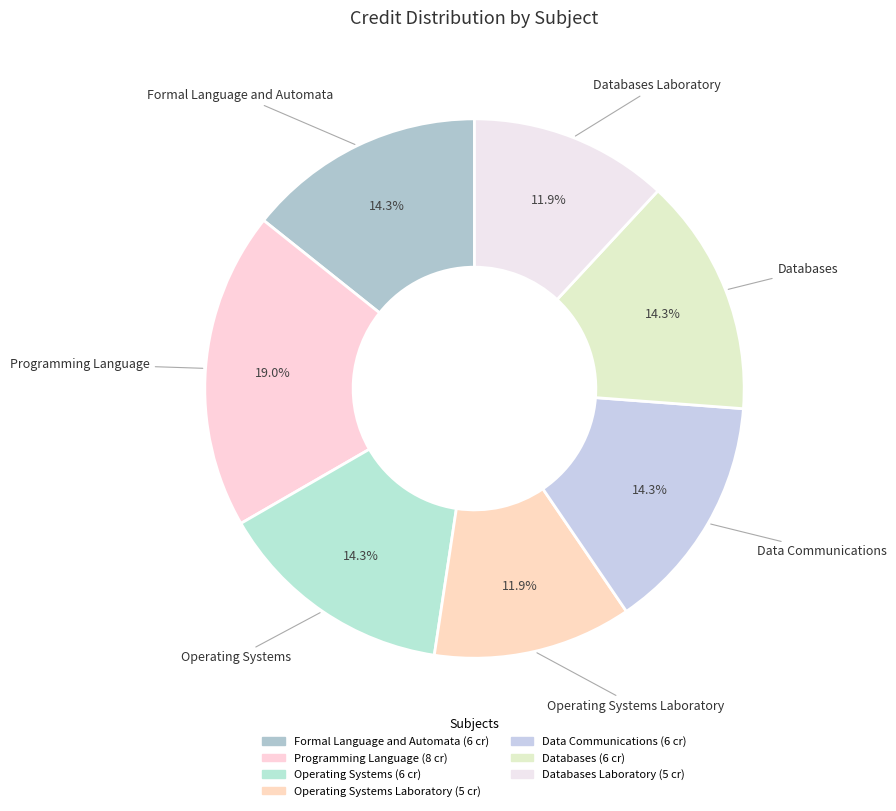

Which category has the biggest portion of the pie?

Programming Language